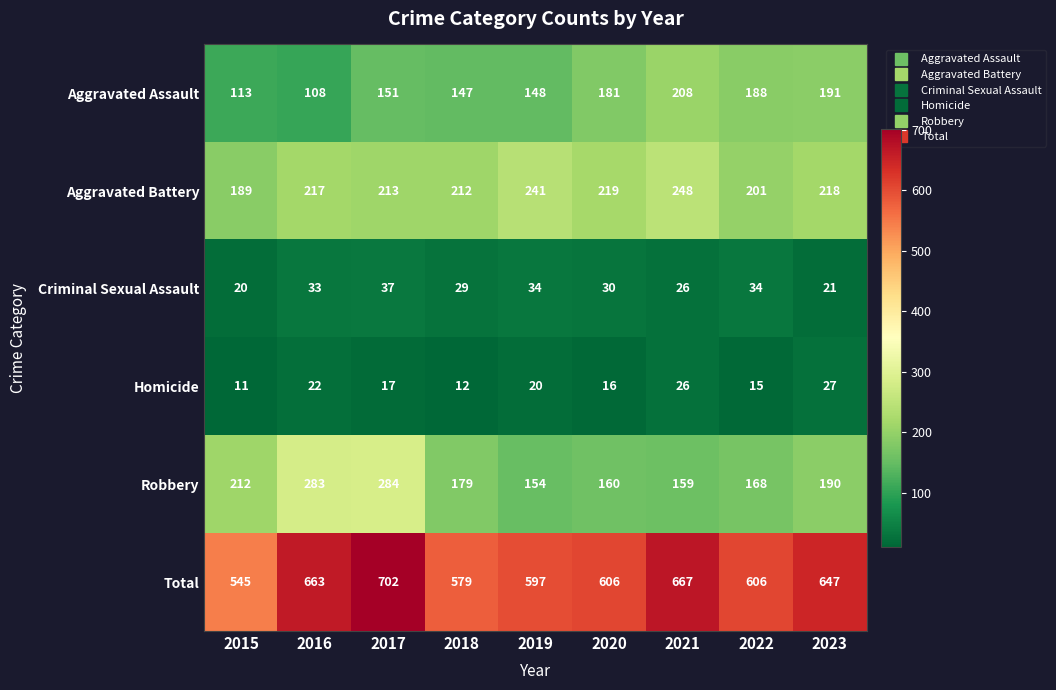

At how many categories does at least one series exceed 70?

9